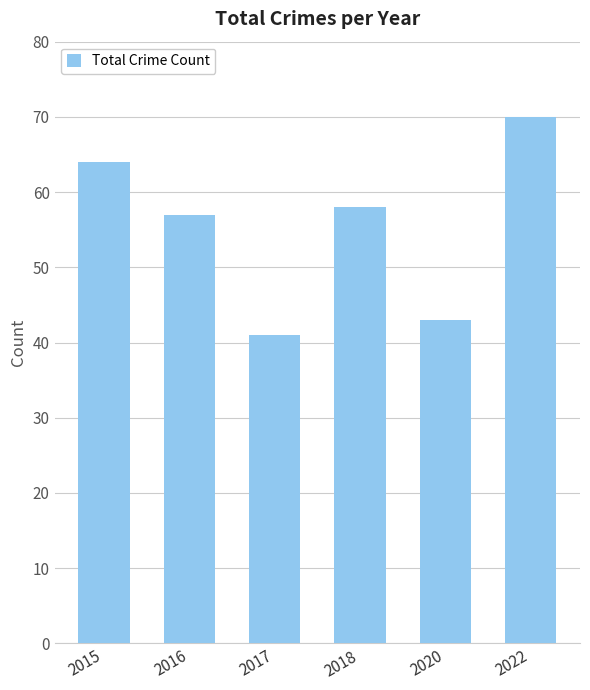

Where is the data nearest to the value 55?

2016